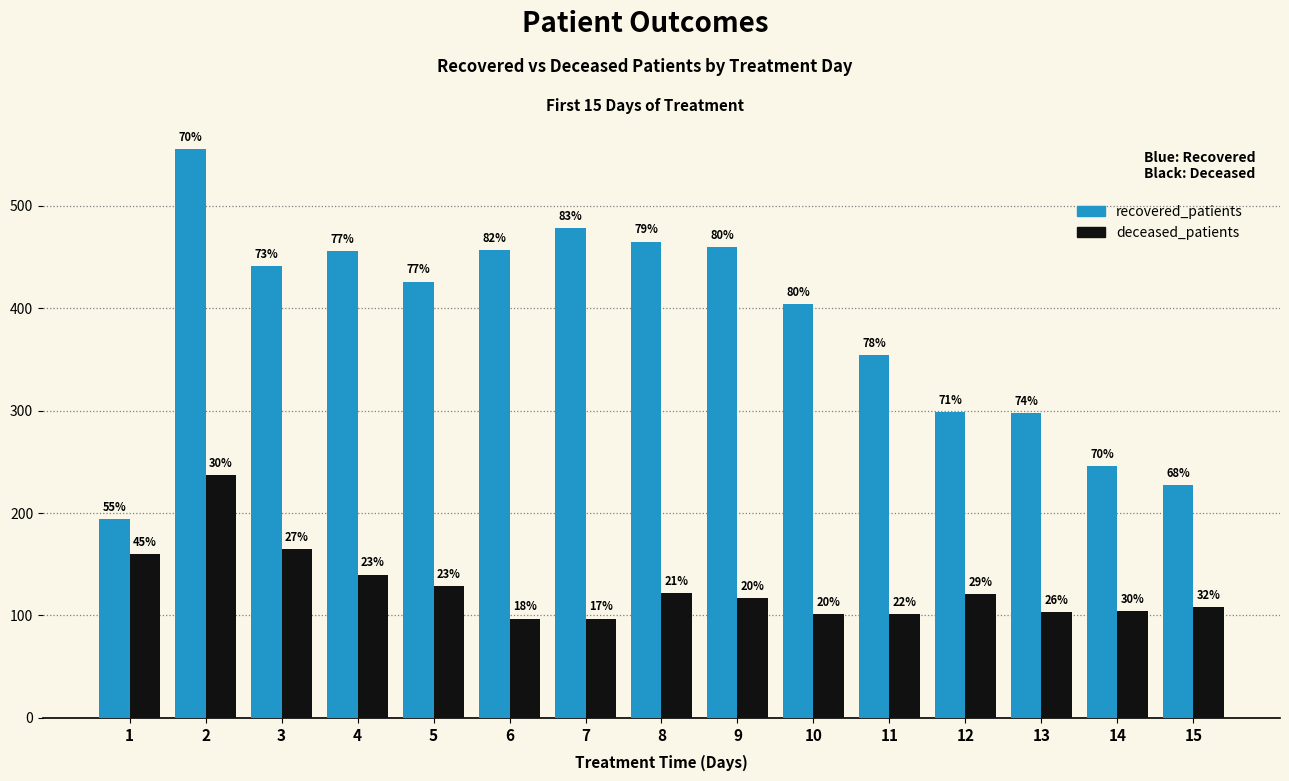

What is the sum of all recovered_patients values?

5760